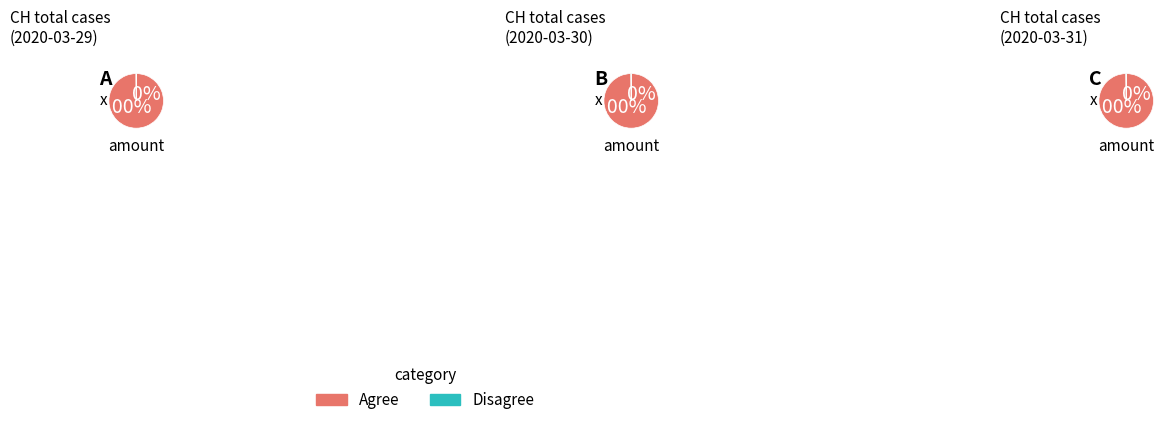

How many segments does this pie chart have?

3